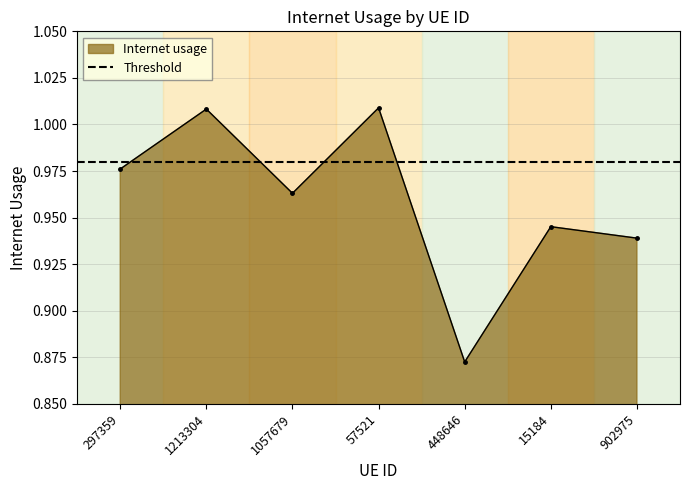

How many categories are shown in the chart?

7